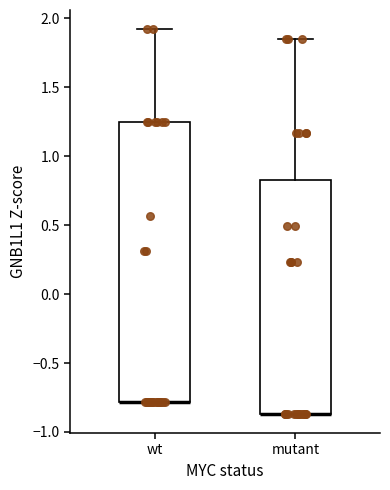

Which box is the tallest, from its lower edge to its upper edge?

wt